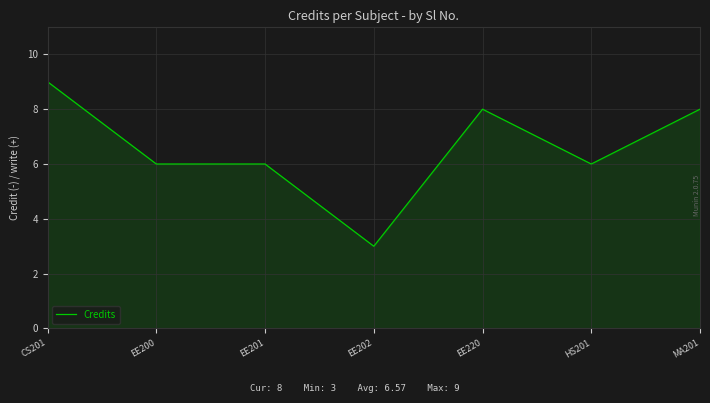

At which label does the data first exceed 6?

CS201